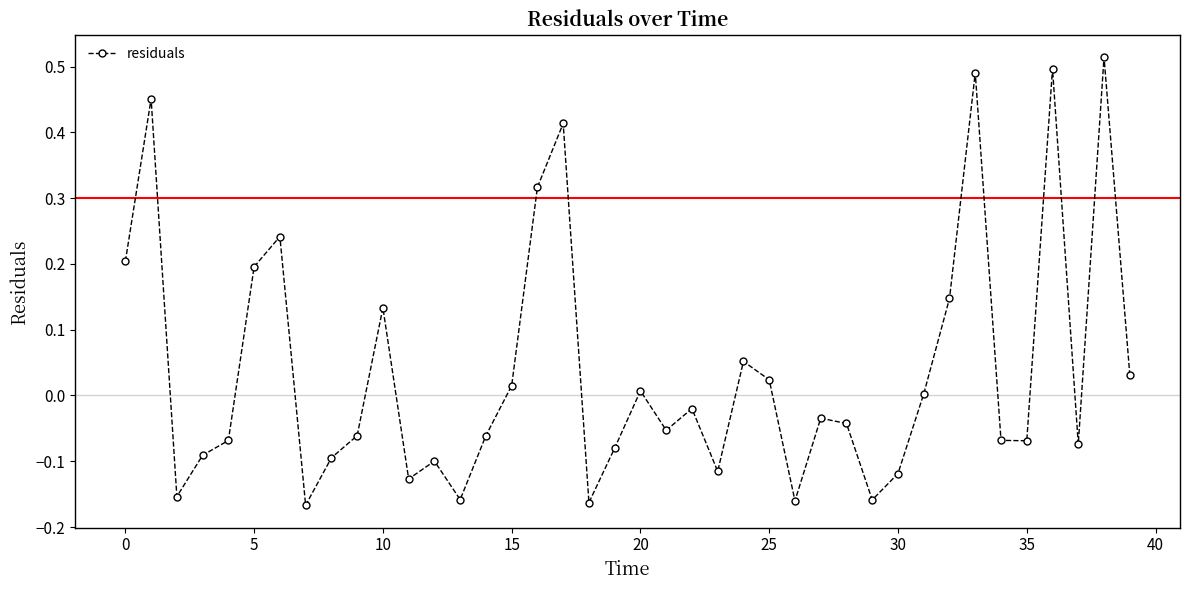

True or false: the data has more than 0 interior local peaks.

True